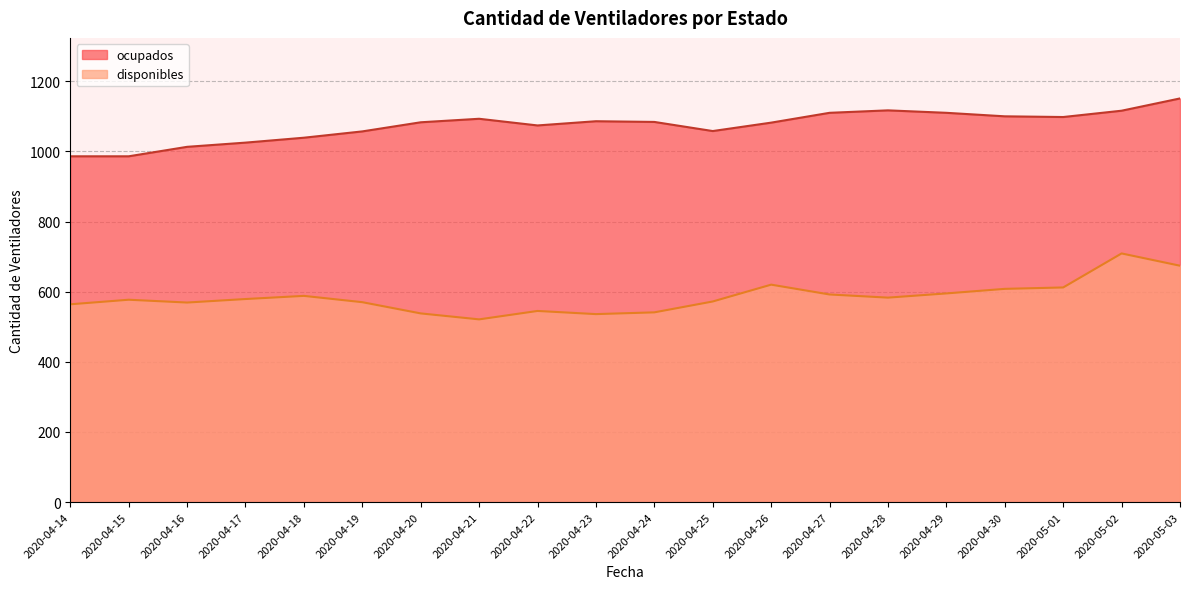

The disponibles series shows 577 at 2020-04-15. True or false?

True